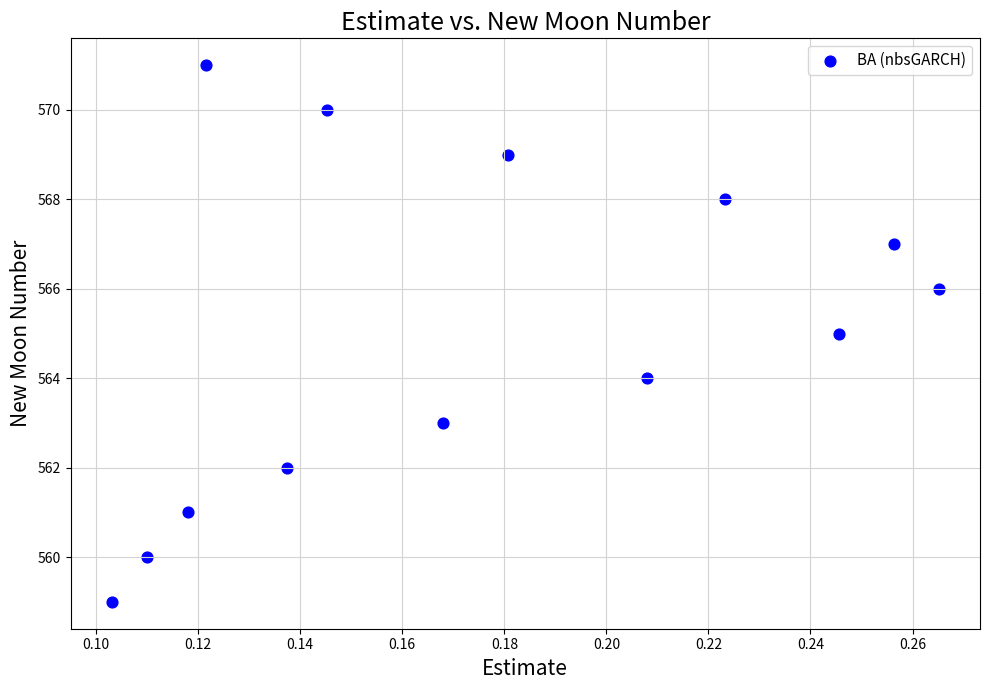

What is the range of Y values (max minus min)?

12